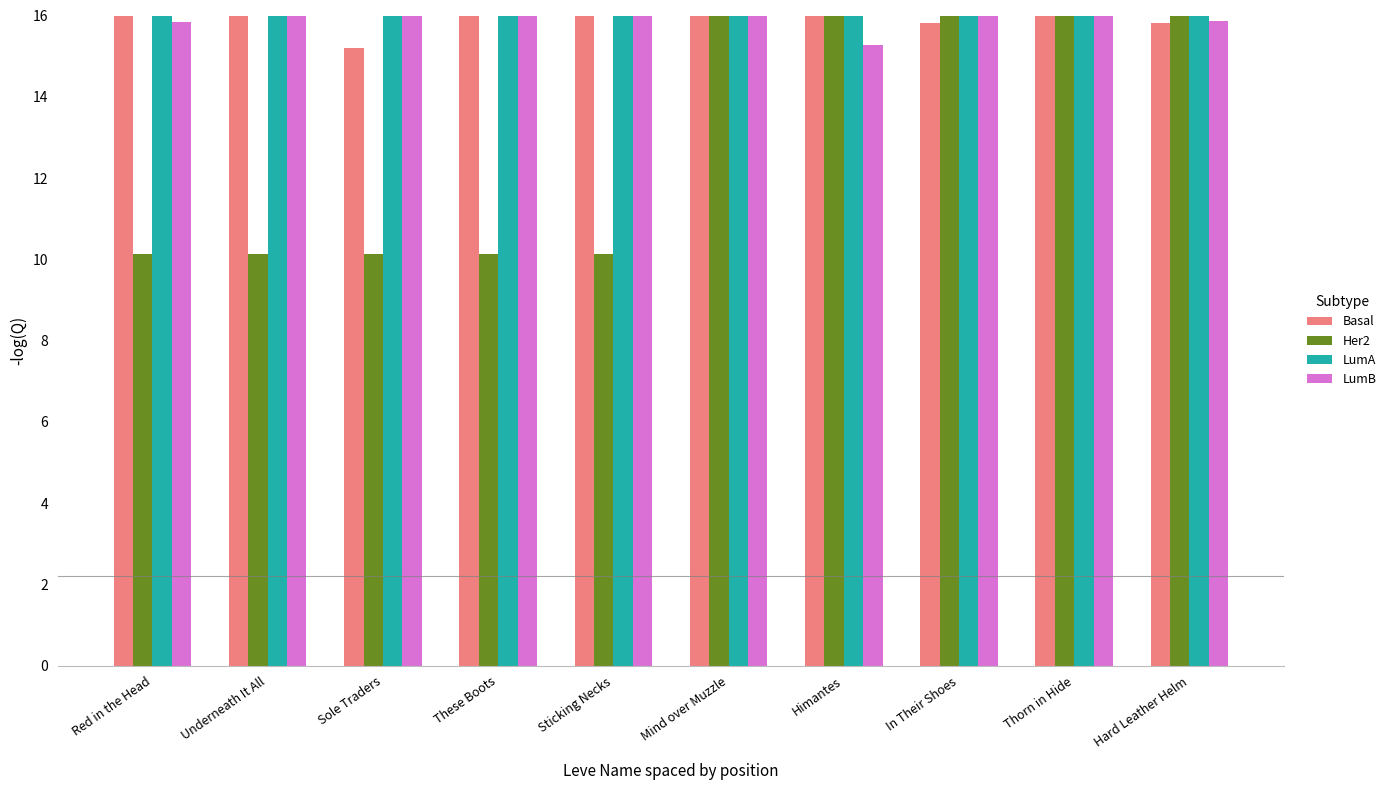

What is the value of the Her2 bar at the 8th from the left?

17.5